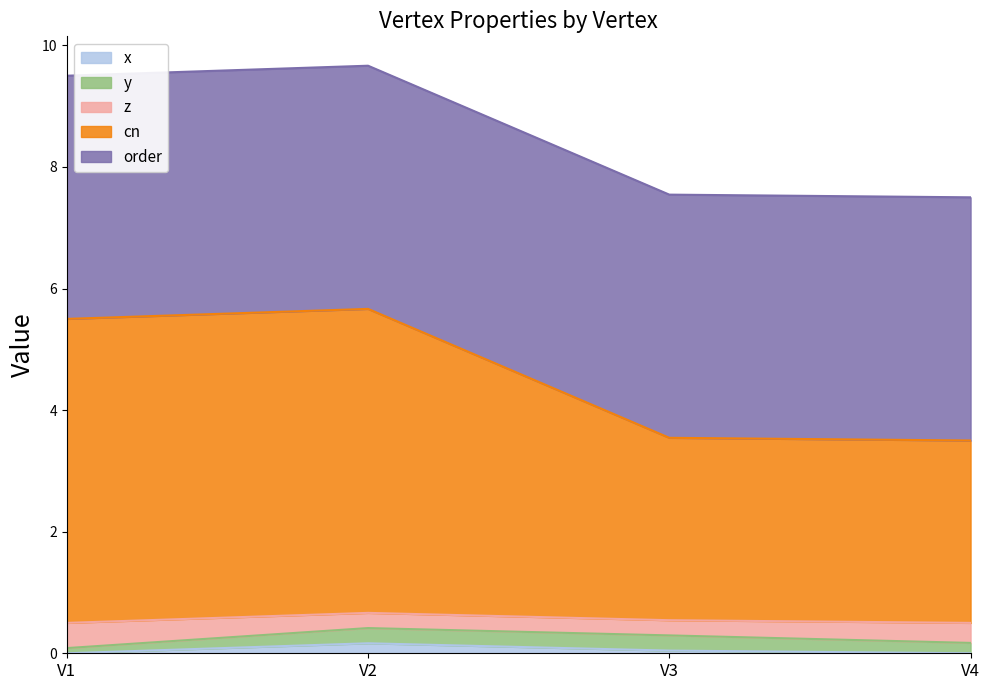

What is the total value across all series at V3?

7.5